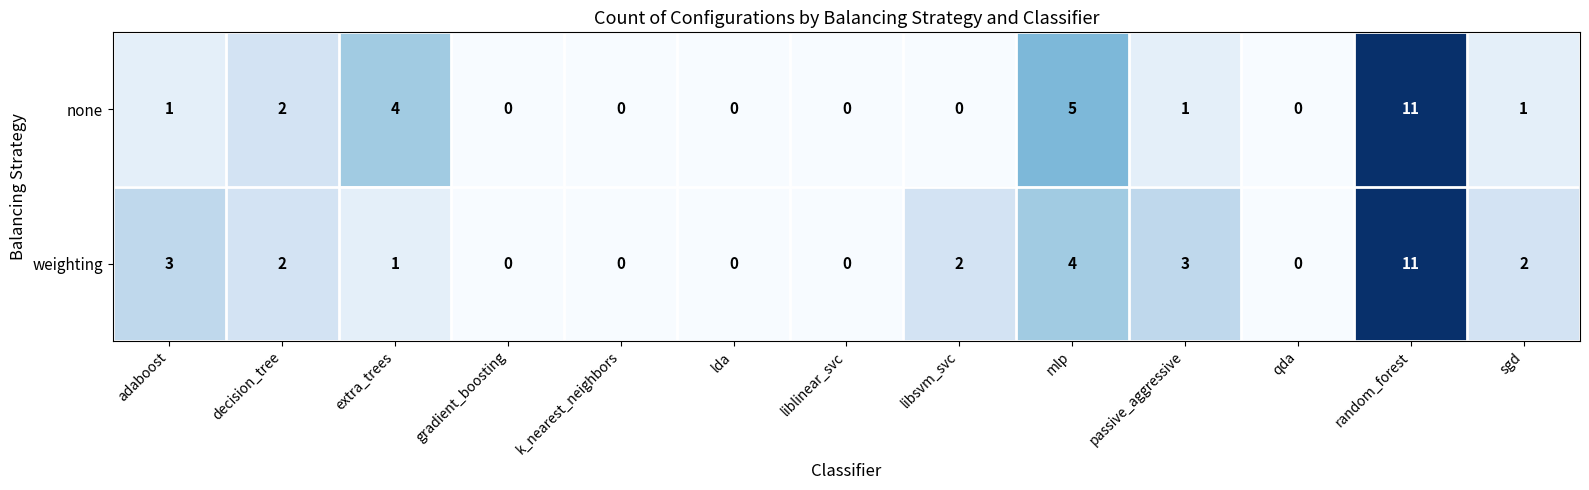

The value of weighting at passive_aggressive is 2. True or false?

False